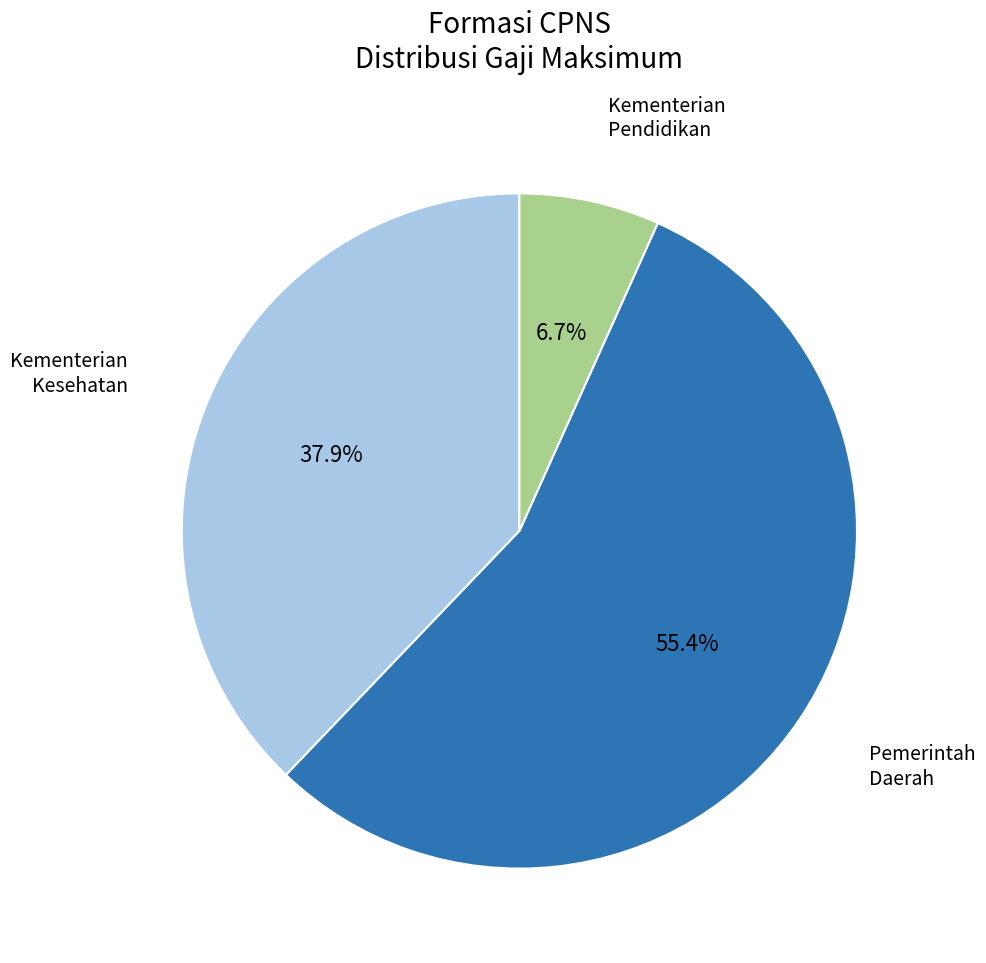

Is there any slice that represents more than half of the pie?

Yes